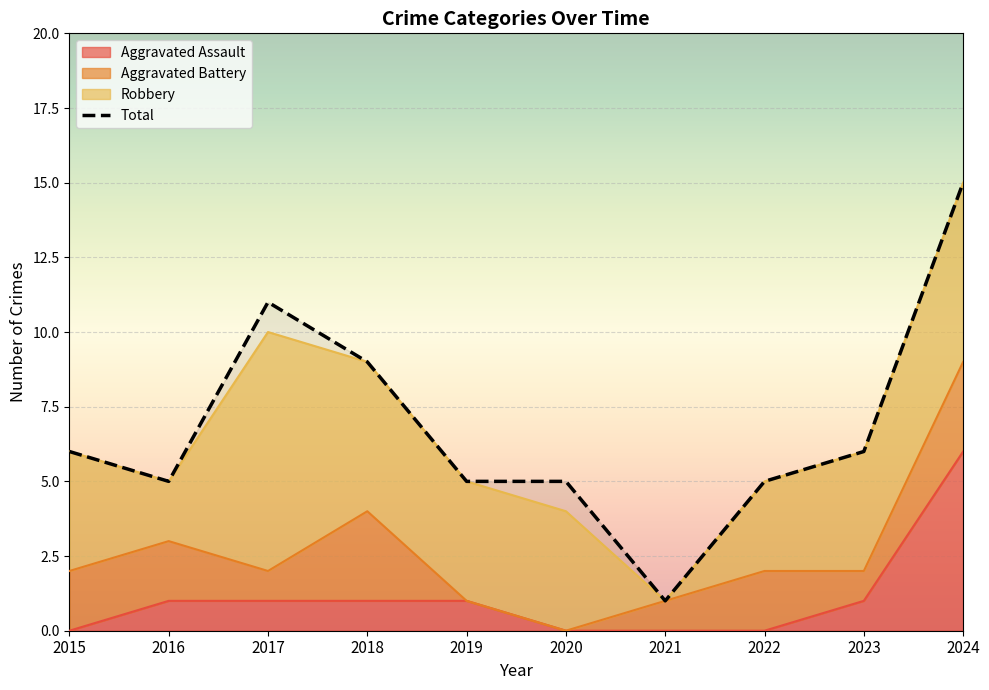

The Total series shows 5 at 2020. True or false?

True